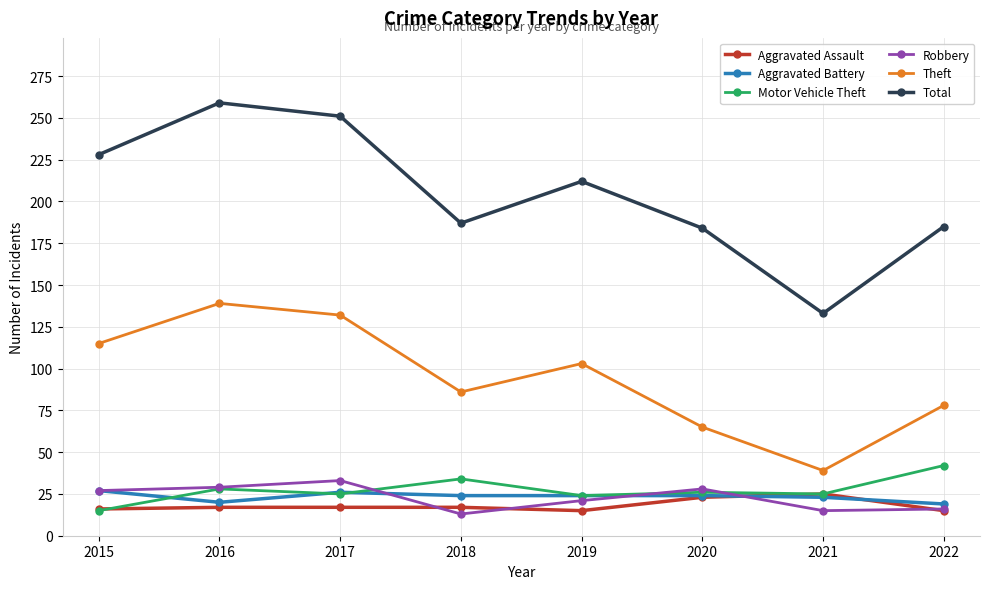

True or false: Theft and Aggravated Assault intersect in this chart.

False